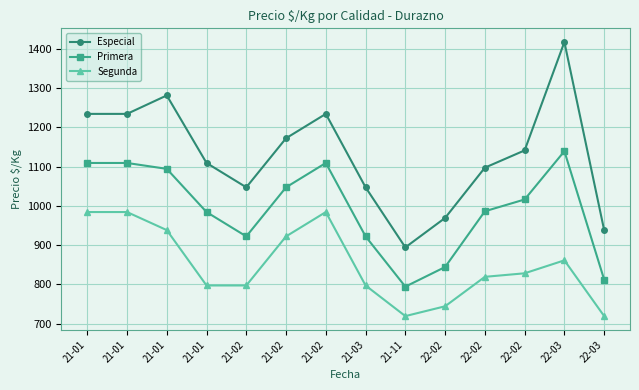

What are all the series names shown in the legend?

Especial, Primera, Segunda